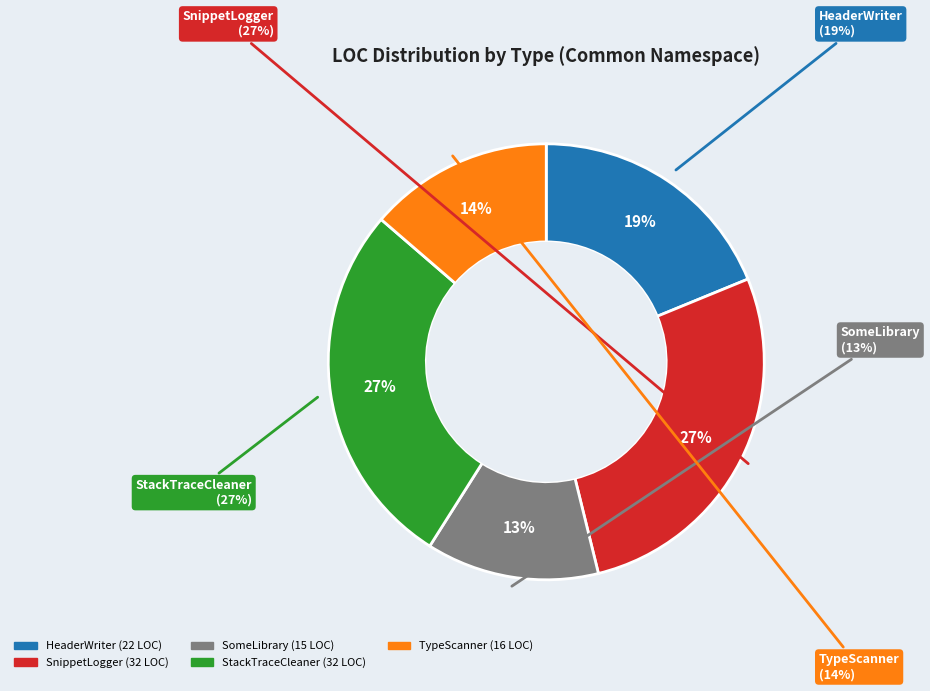

Does SnippetLogger represent more than half of the total?

No